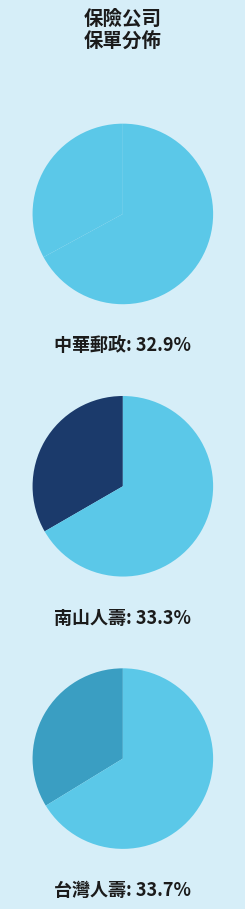

What is the smallest slice in the pie chart?

中華郵政